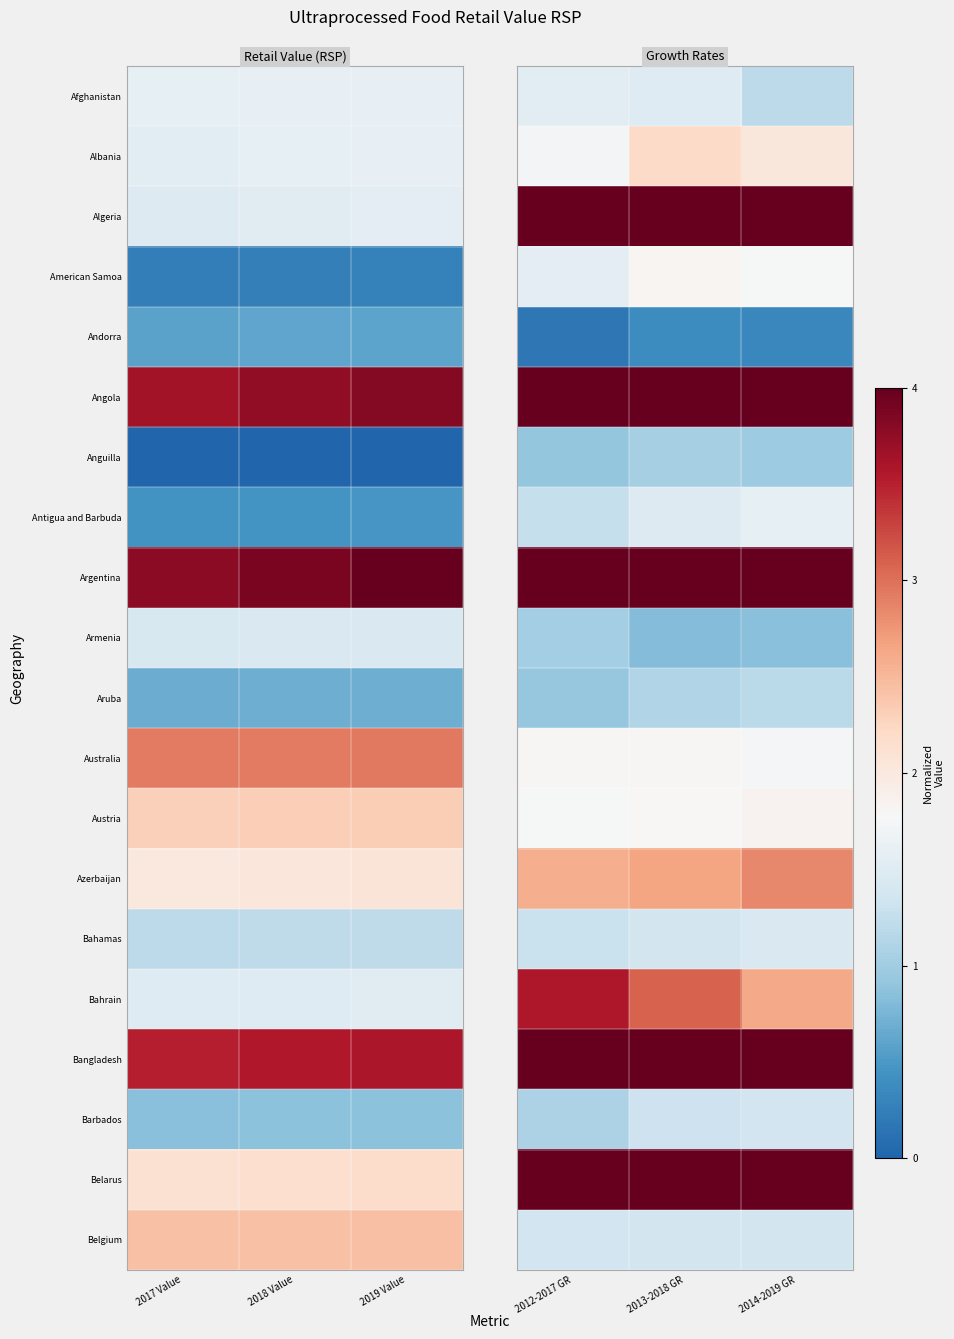

List the series in order of their peak value, highest first.

Argentina, Angola, Belarus, Algeria, Bangladesh, Bahrain, Azerbaijan, Albania, Austria, American Samoa, Australia, Antigua and Barbuda, Afghanistan, Bahamas, Belgium, Barbados, Aruba, Anguilla, Armenia, Andorra